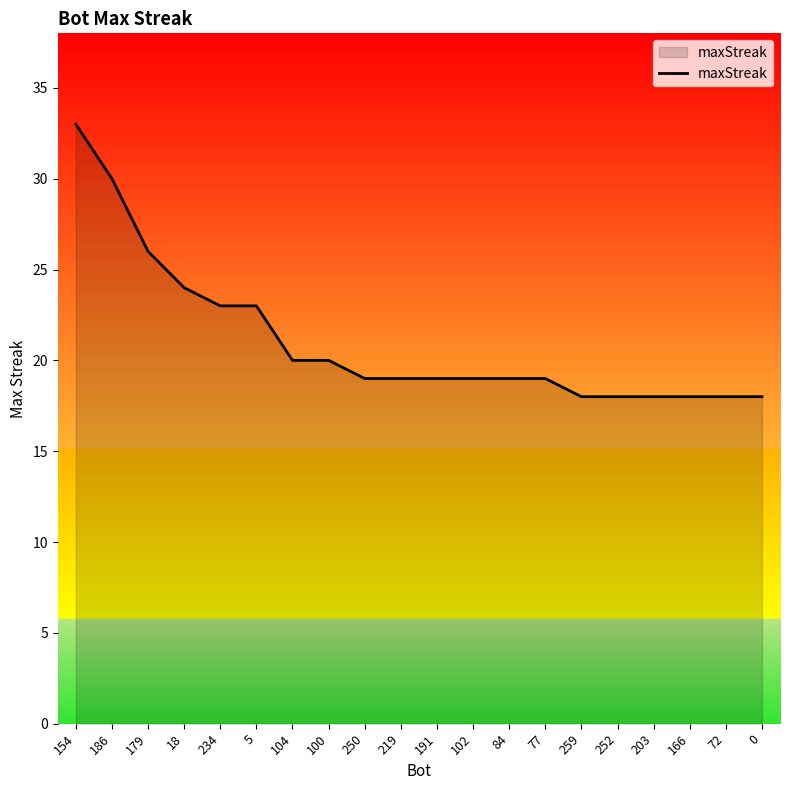

What value does the data have at 186?

30